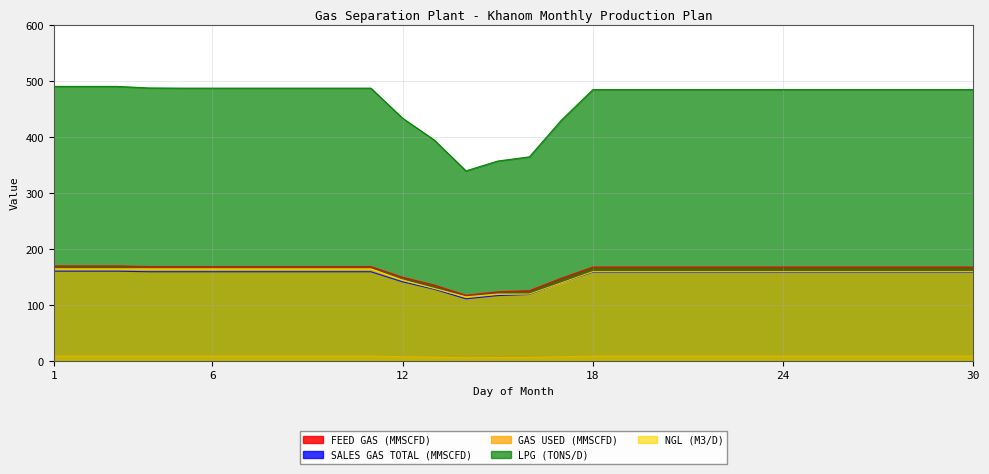

Which has a higher value, 20 or 3?

3